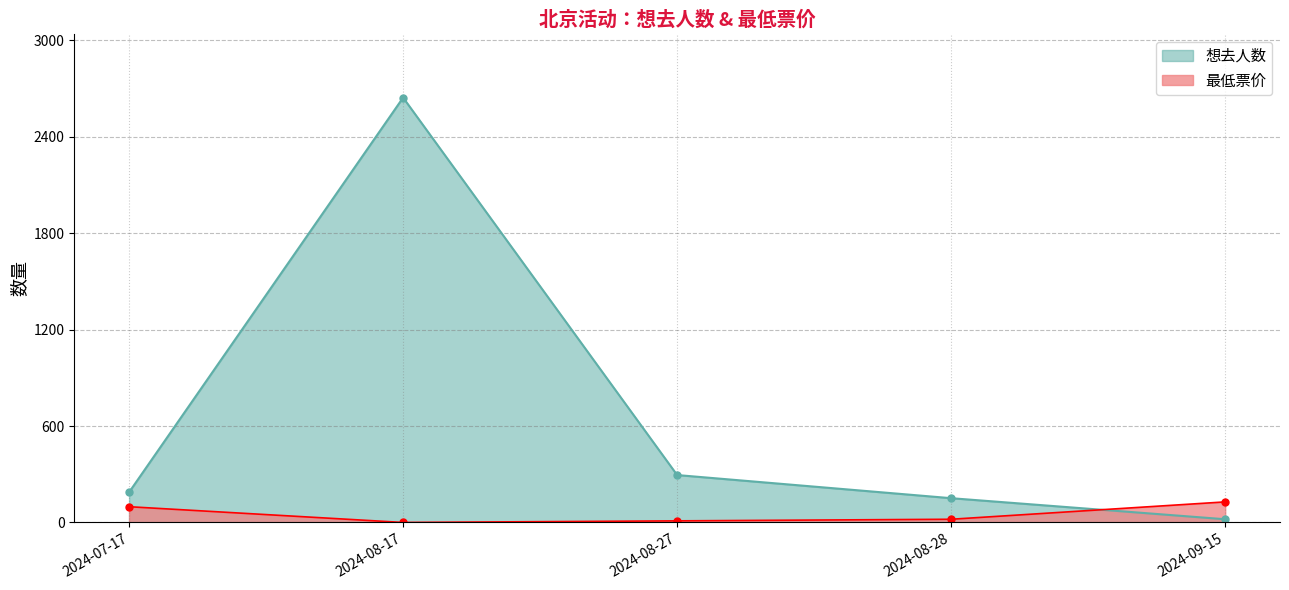

Reading left to right, extract all data points from this chart.

想去人数: 188	2643	295	151	20
最低票价: 98	0	10	20	128